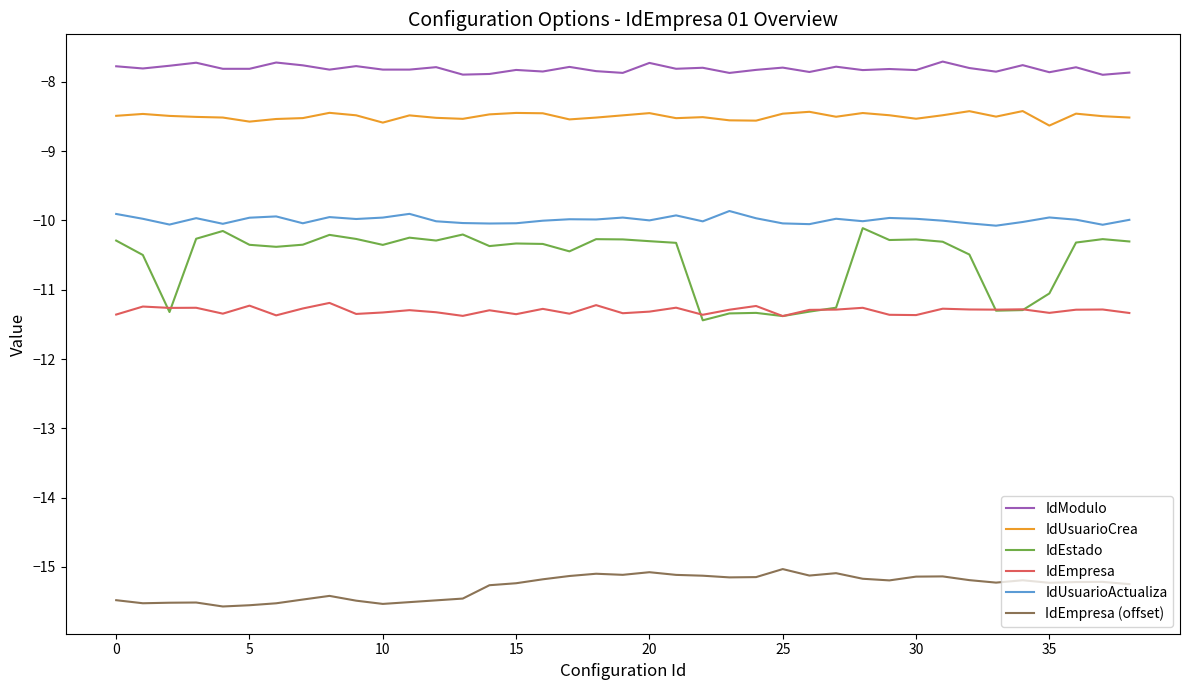

What is the difference between the second highest and second lowest values in the IdModulo series?

0.2